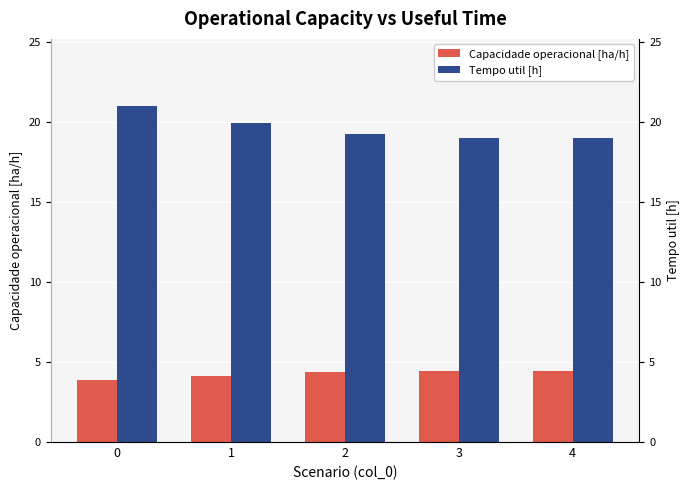

At how many categories does at least one series exceed 19?

5